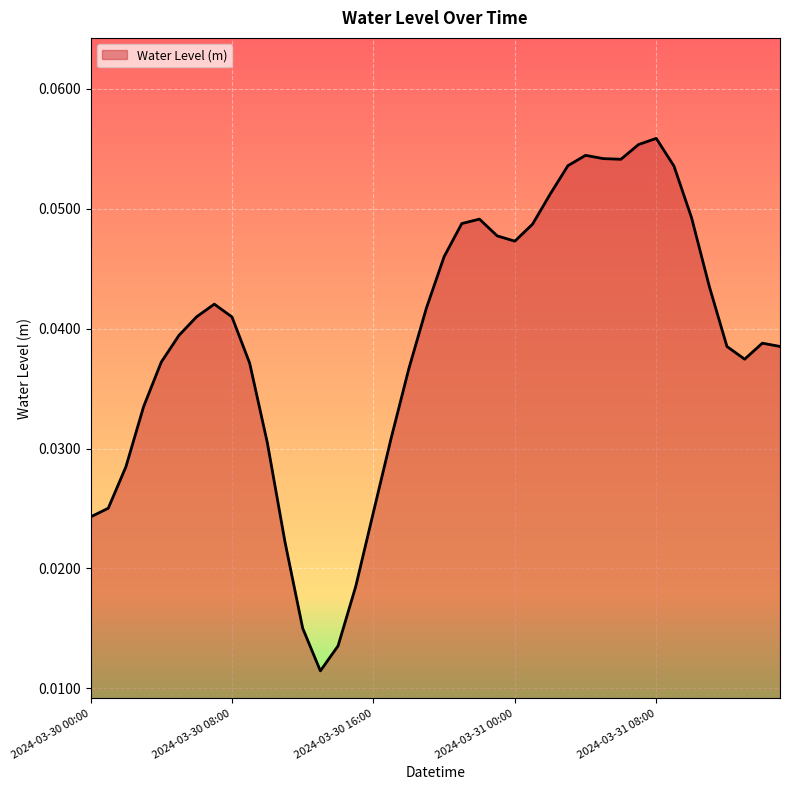

How many interior local valleys (lower than both neighbors) does the data have?

4